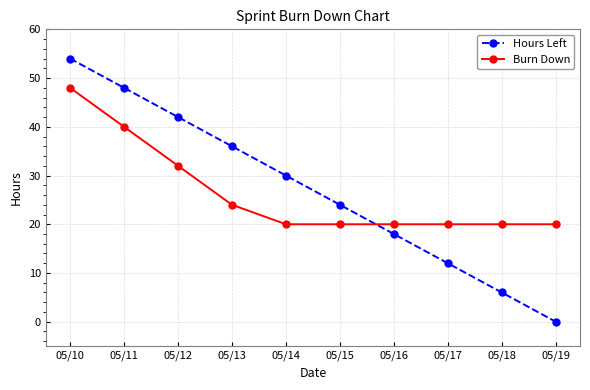

Read the Burn Down value at 05/14, to the nearest 10.

20